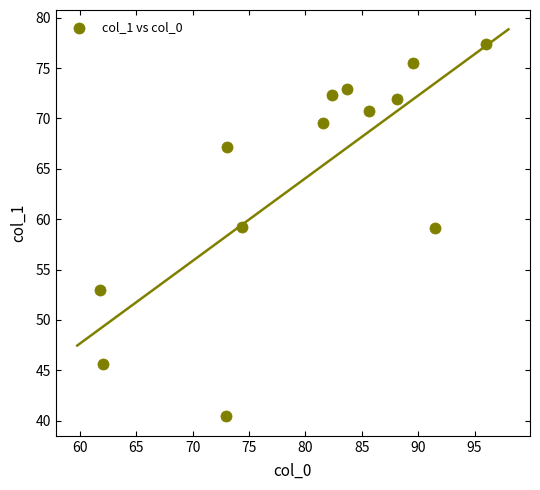

What is the range of Y values (max minus min)?

37.0